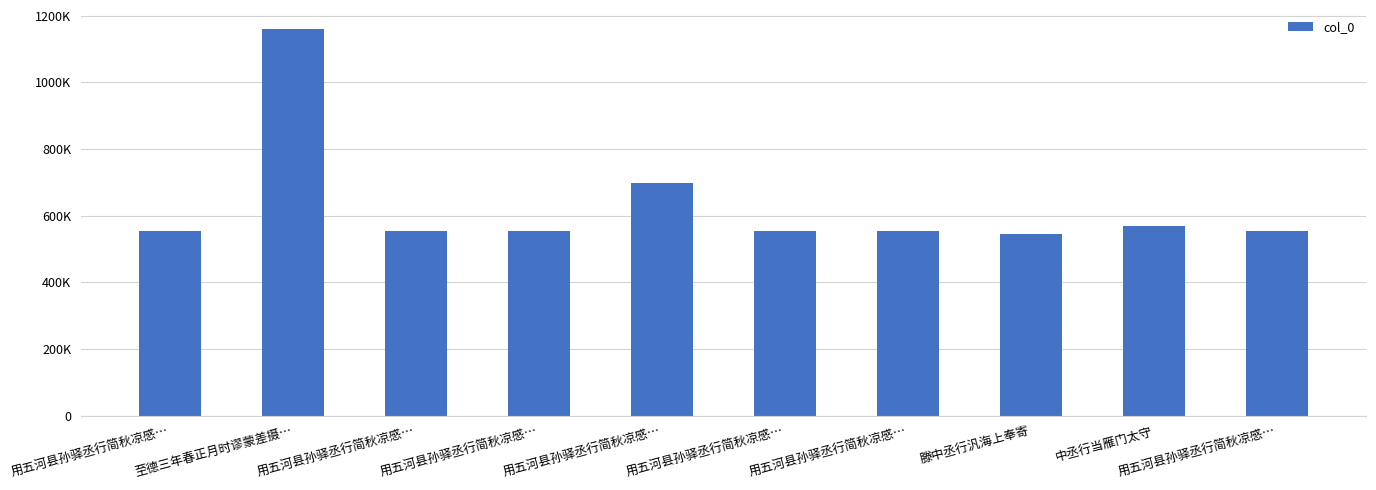

What is the sum of all values?

6287187